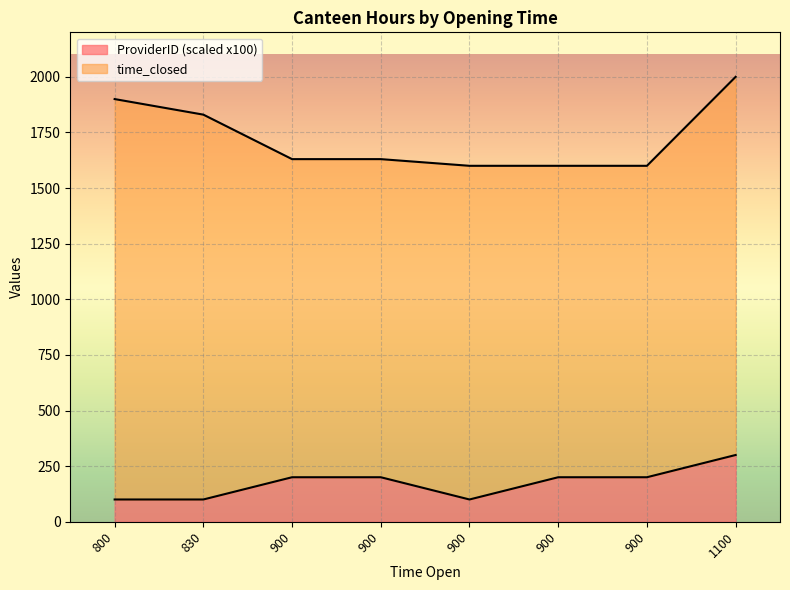

Which category has the highest value across all series?

1100